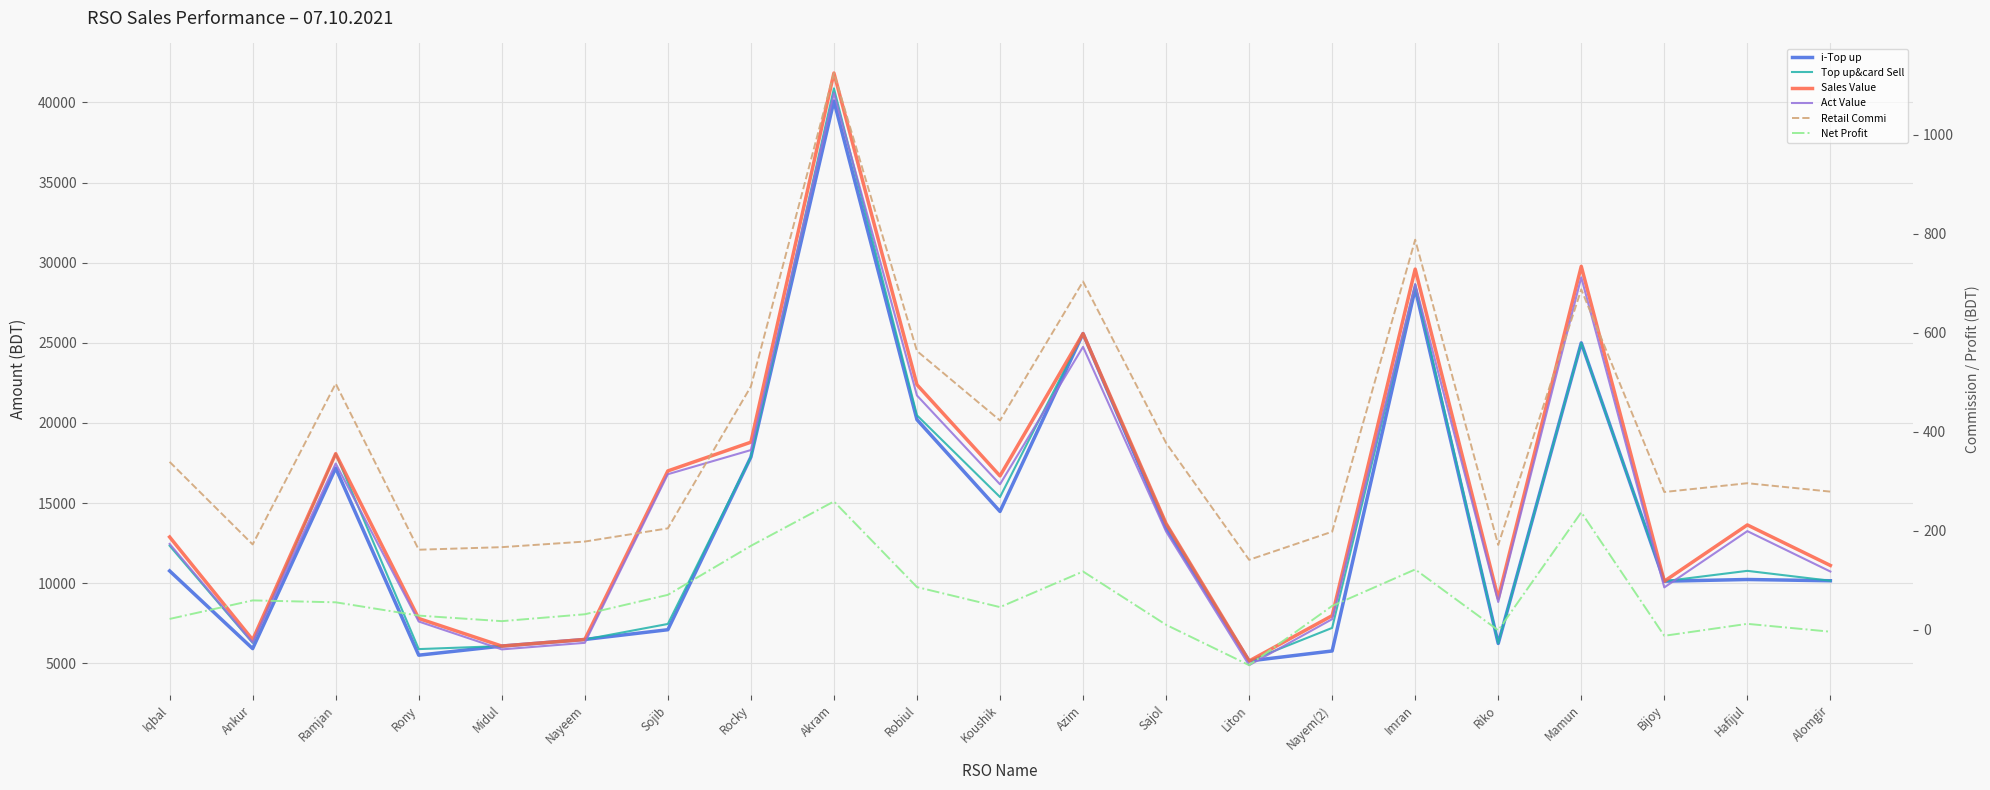

What is the spread (max minus min) of values at Iqbal?

12862.8